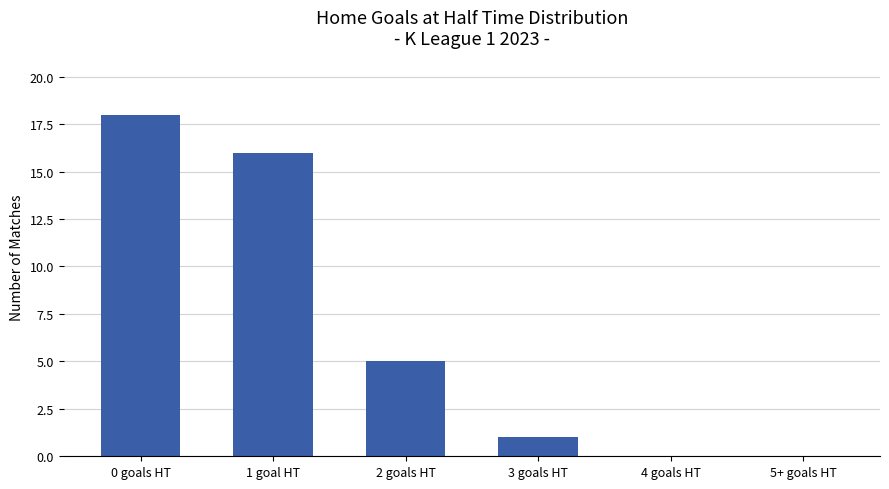

Is it true that the value at 4 goals HT is 0?

True